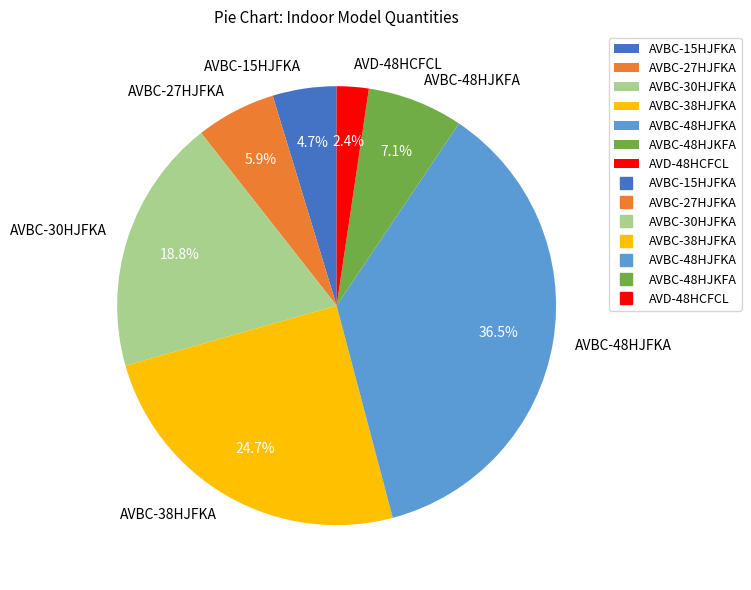

Which category has the biggest portion of the pie?

AVBC-48HJFKA